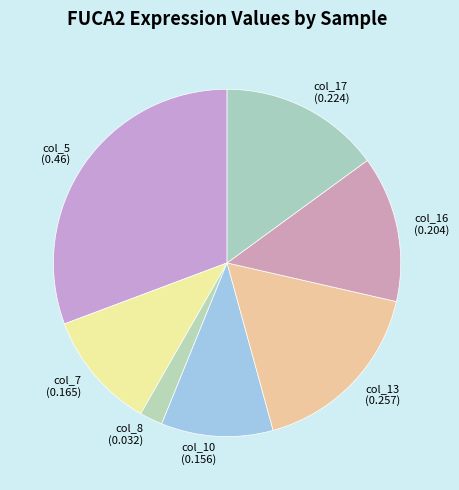

Which slice is the largest?

col_5